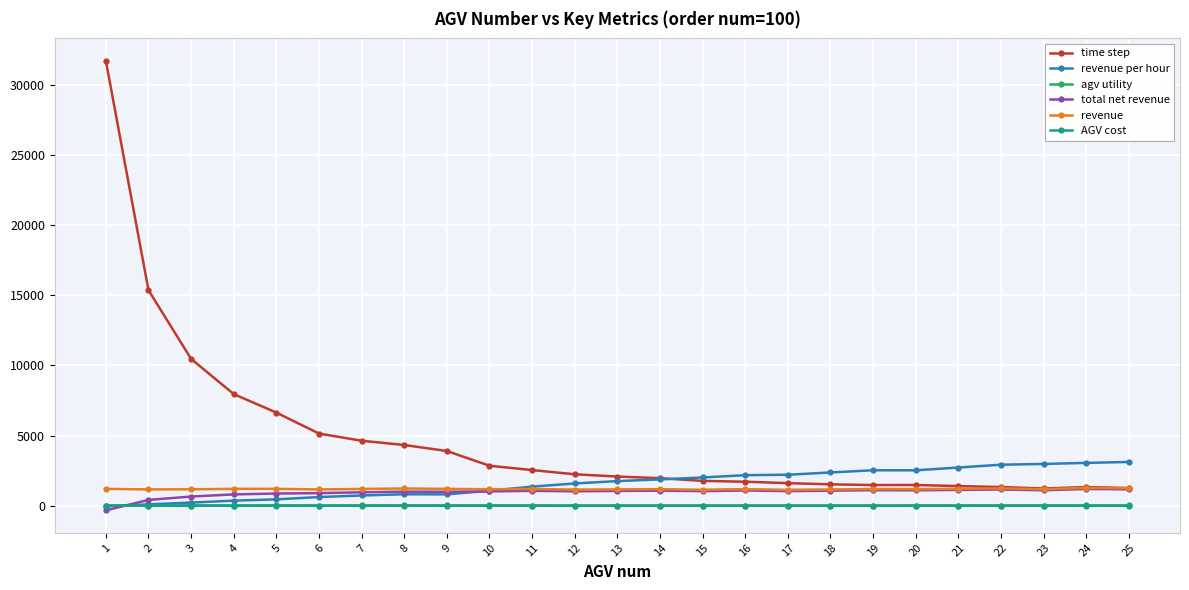

True or false: agv utility has more than 2 points higher than both neighbors.

True